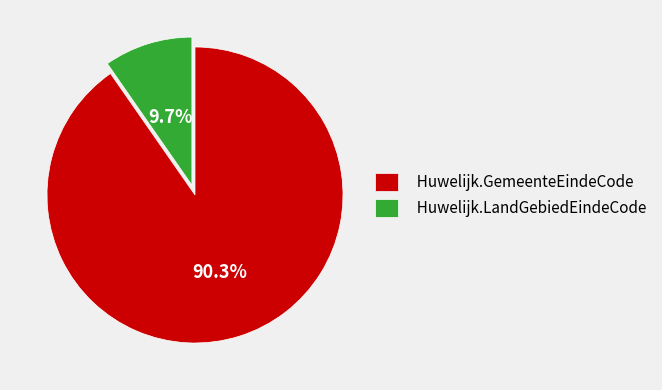

Which slice represents more than half of the pie?

Huwelijk.GemeenteEindeCode